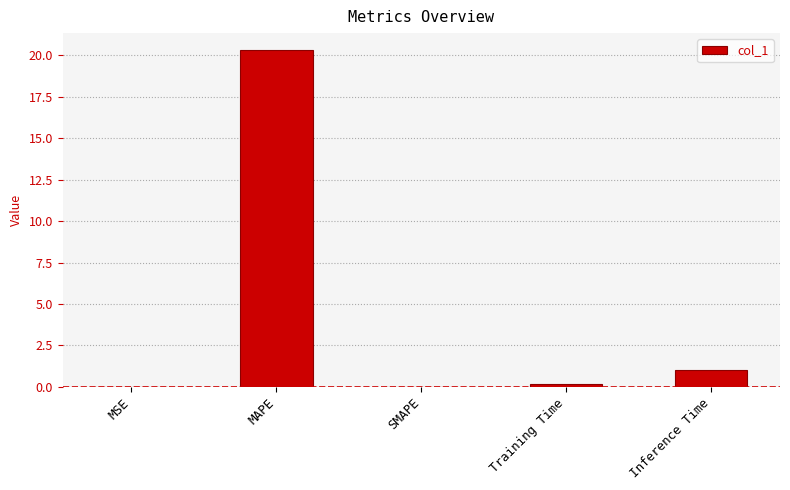

Count the number of categories in the chart.

5